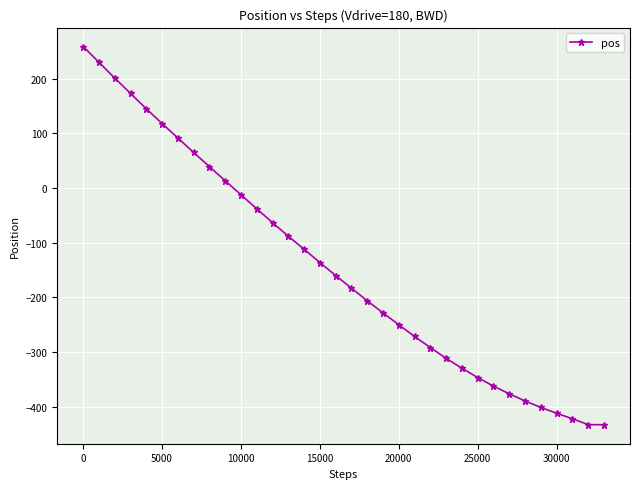

How many lines are shown in the chart?

1